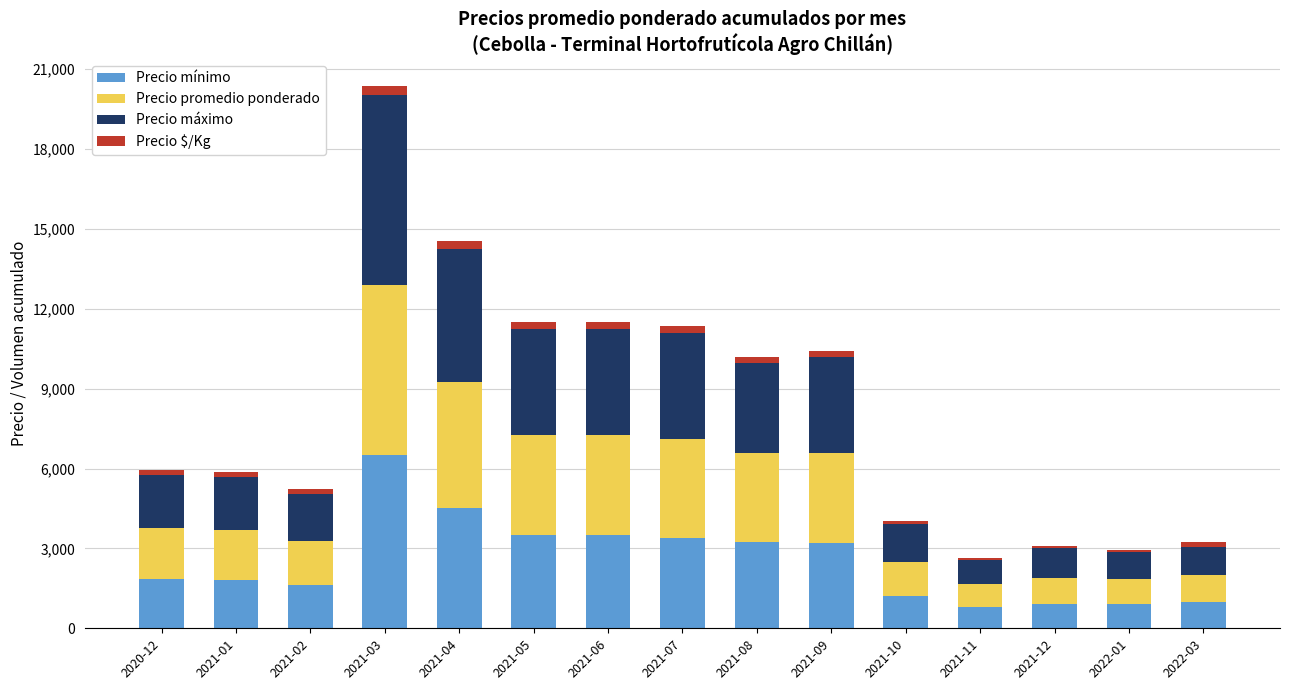

At which label does Precio mínimo reach its peak?

2021-03